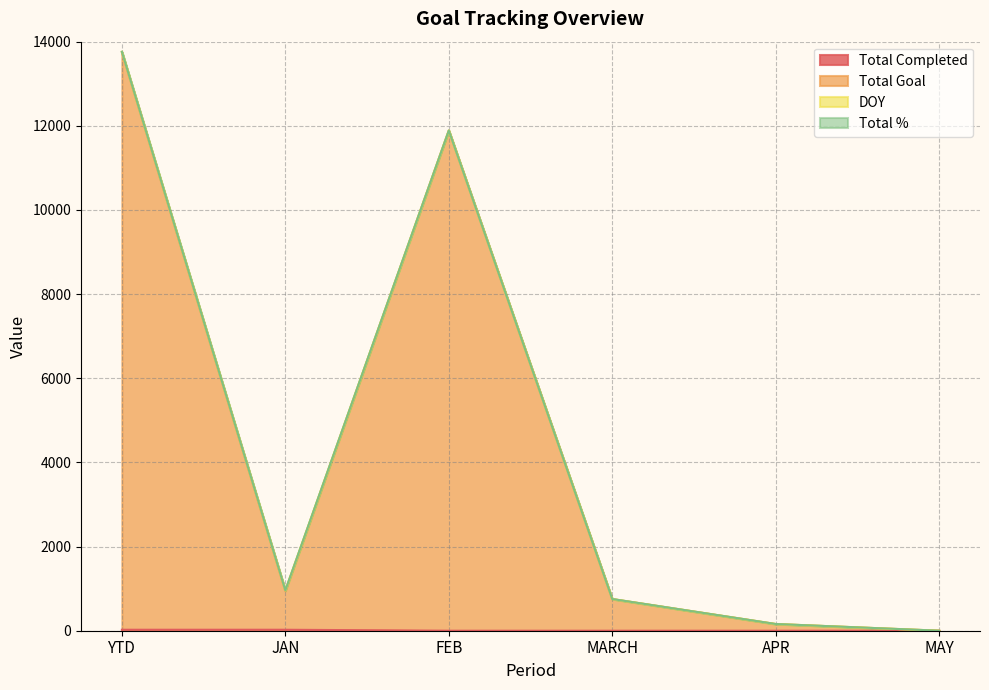

What is the label of the 4th point from the left?

MARCH